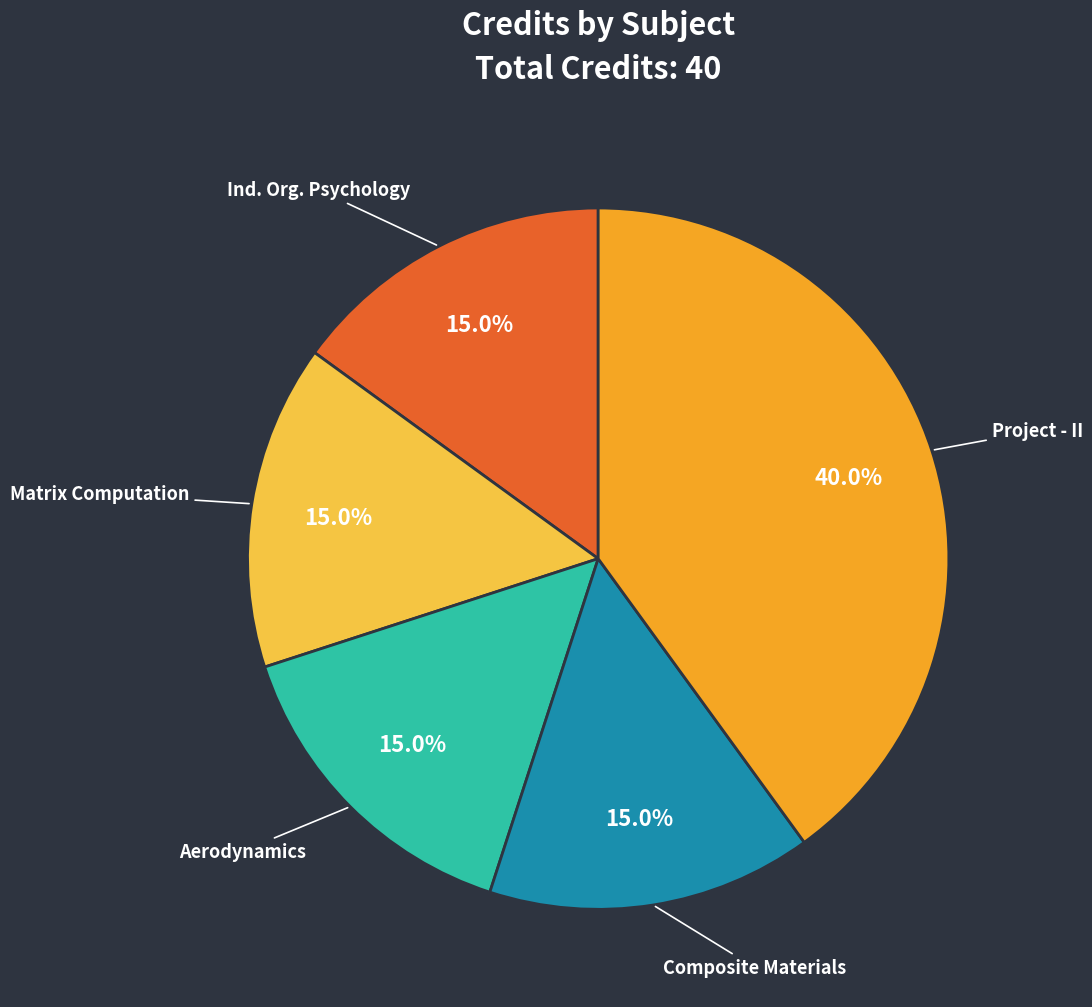

Which category has the biggest portion of the pie?

Project - II